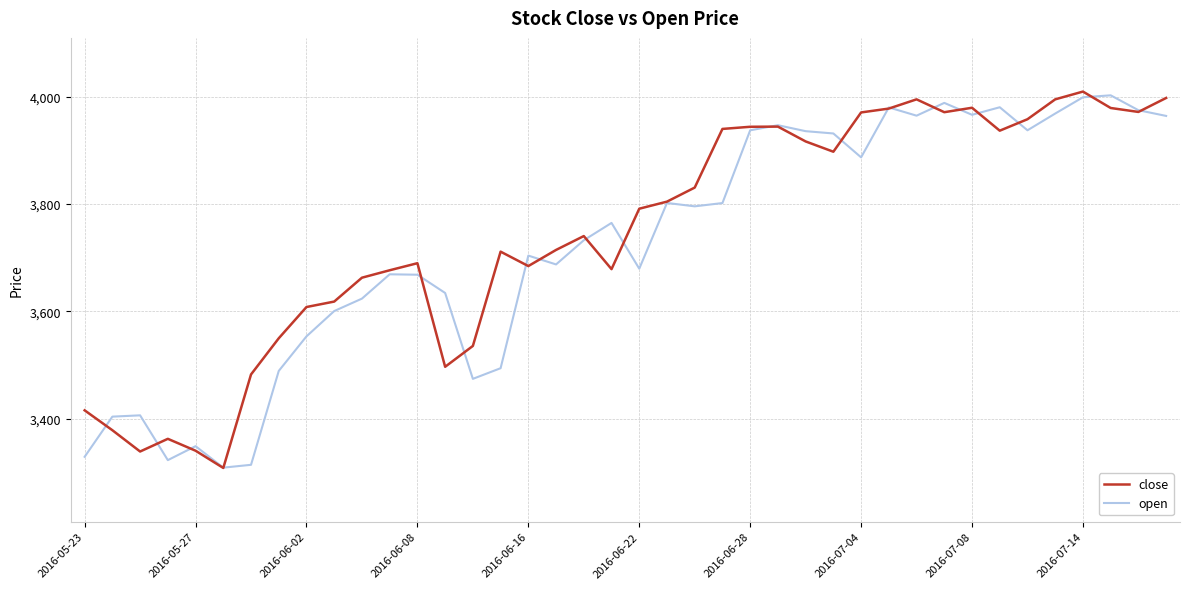

What is the minimum value for close?

3308.3